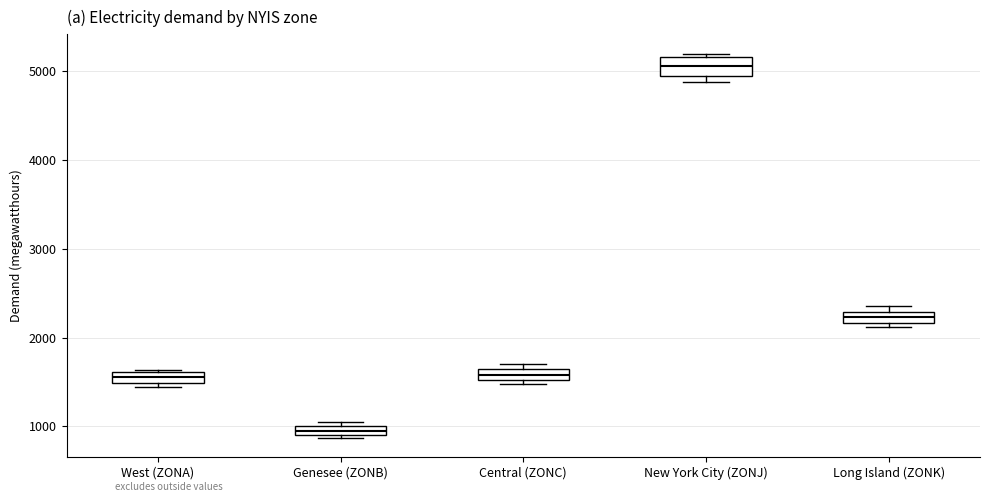

Which box's median line is the lowest?

Genesee (ZONB)